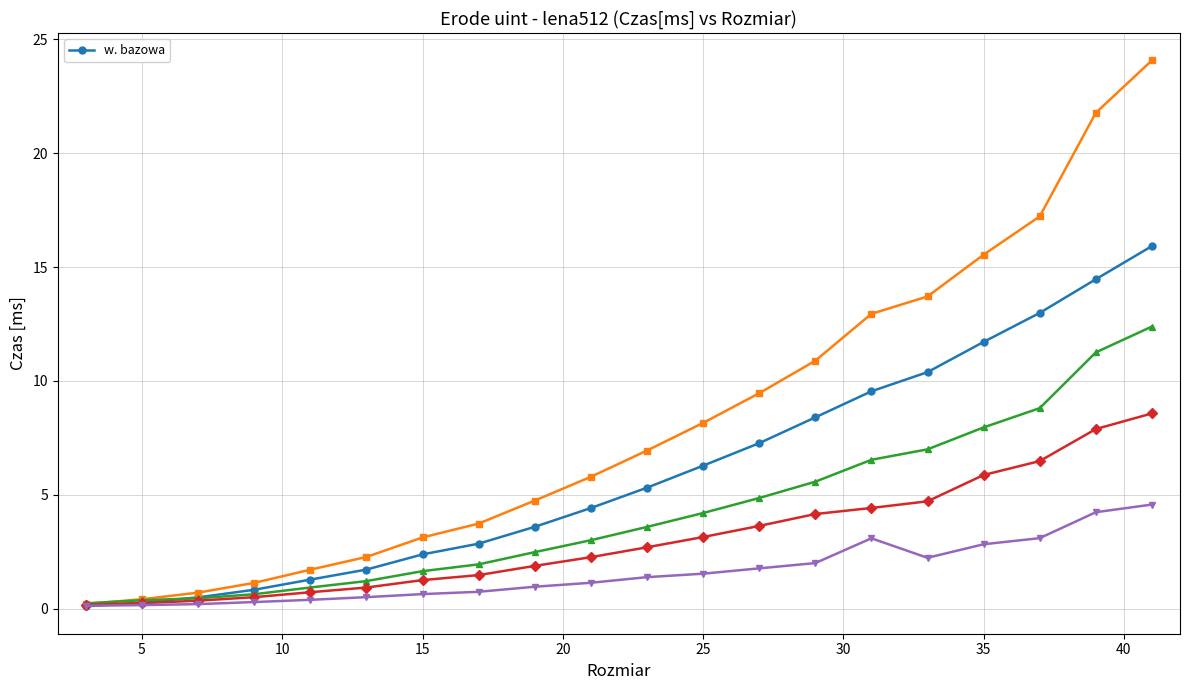

What is the highest value of the w. bazowa series?

15.9